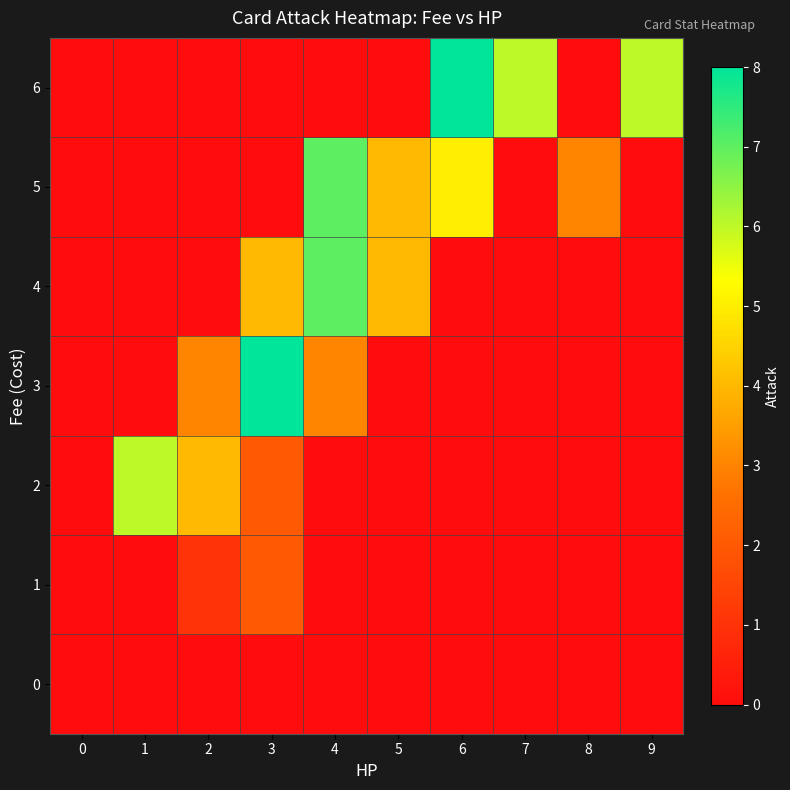

Which has a higher value, 9 or 8?

9